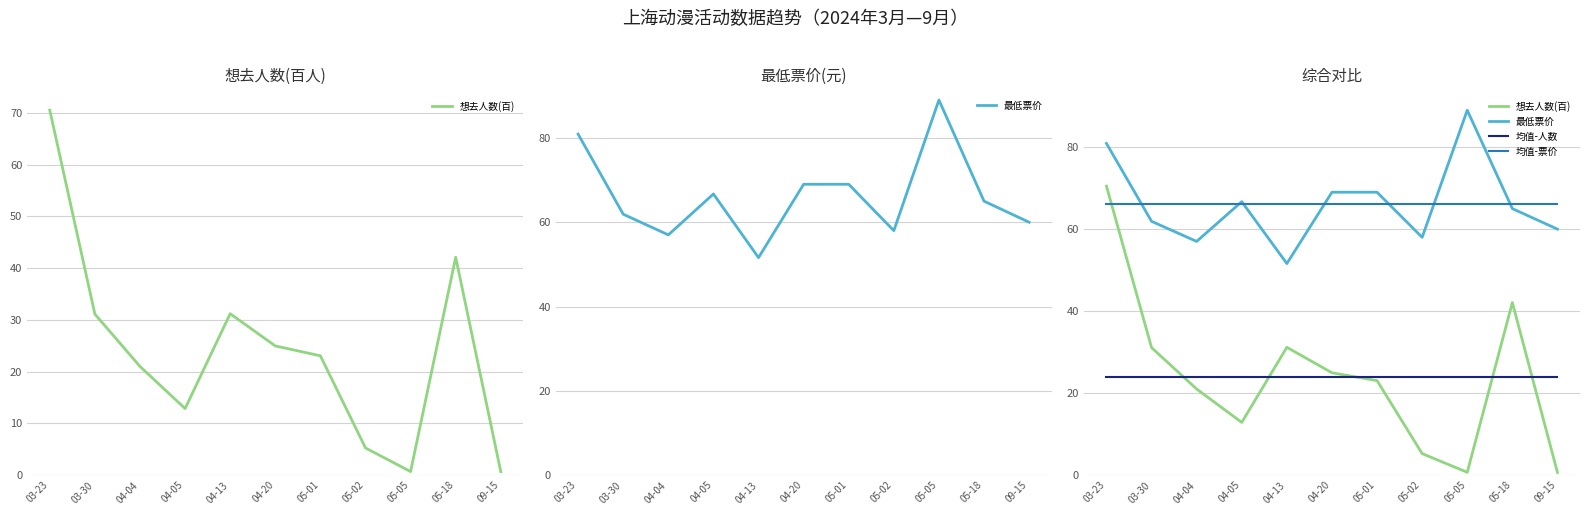

What is the minimum value shown in the chart?

0.7